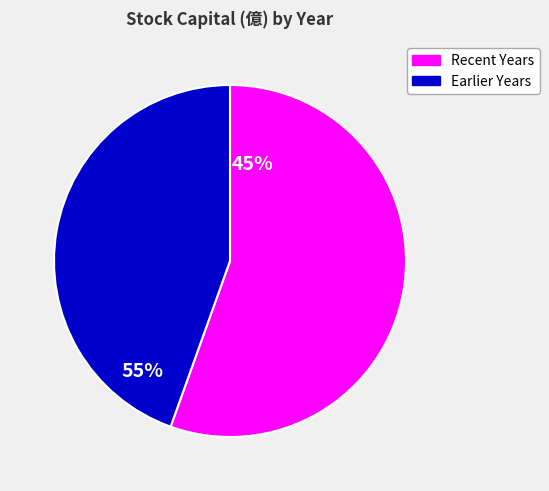

Does any single category account for the majority?

Yes